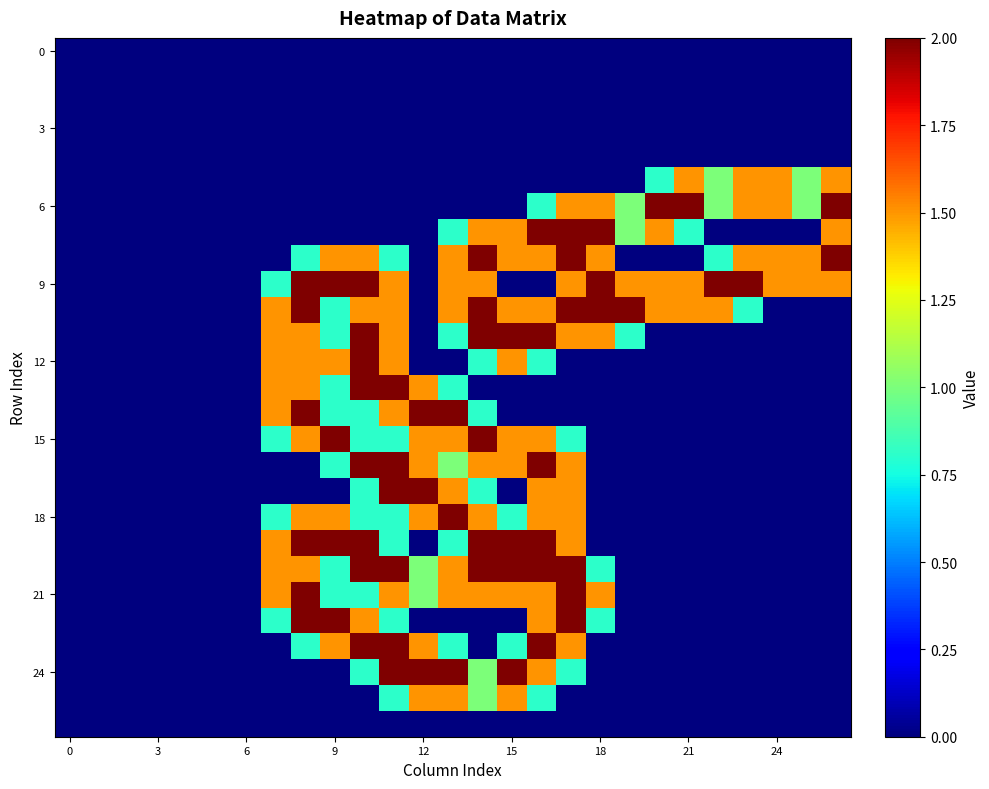

Count the number of data series in this chart.

27